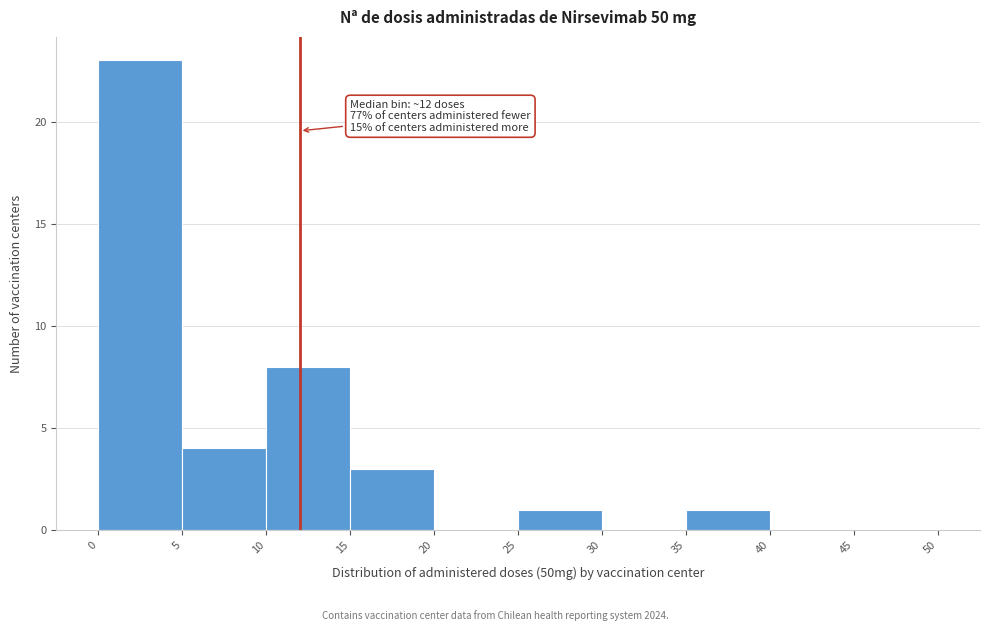

Over which range of the x-axis is the bar tallest?

0 to 5